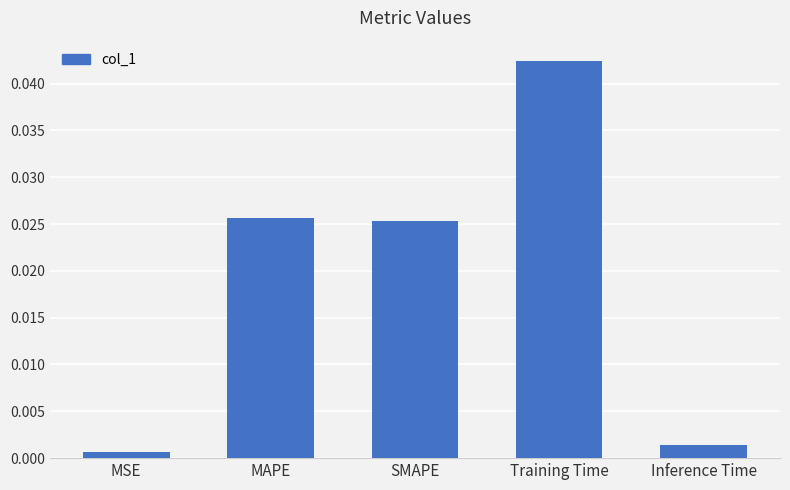

What is the label of the 4th bar from the left?

Training Time